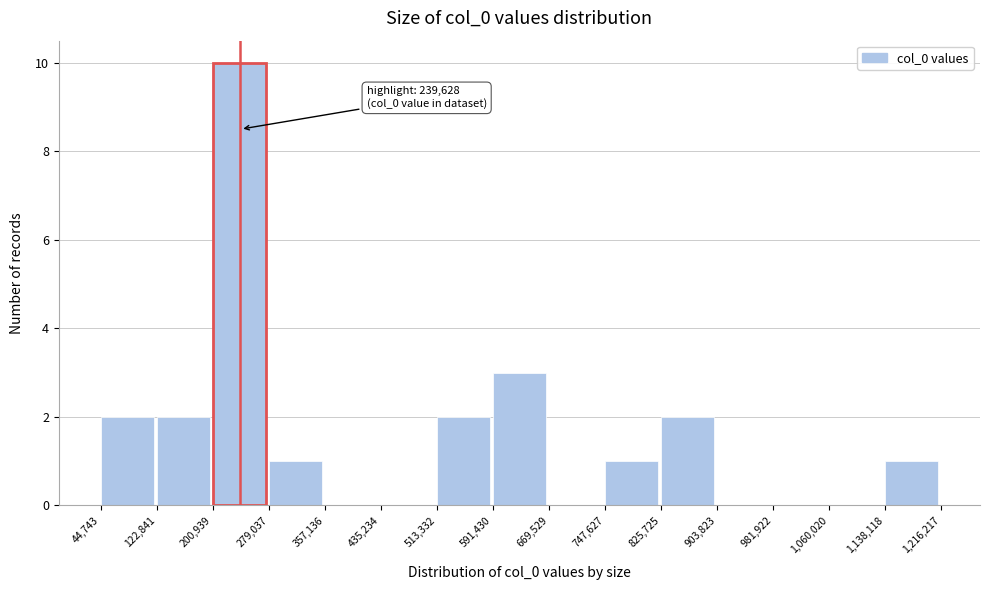

Over which range of the x-axis is the bar tallest?

200,939 to 279,037